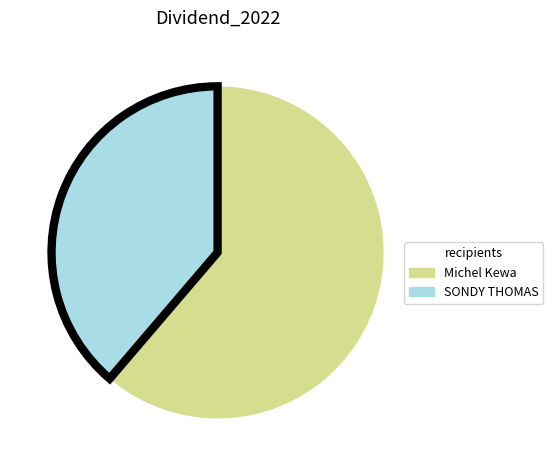

Which has a higher value, Michel Kewa or SONDY THOMAS?

Michel Kewa